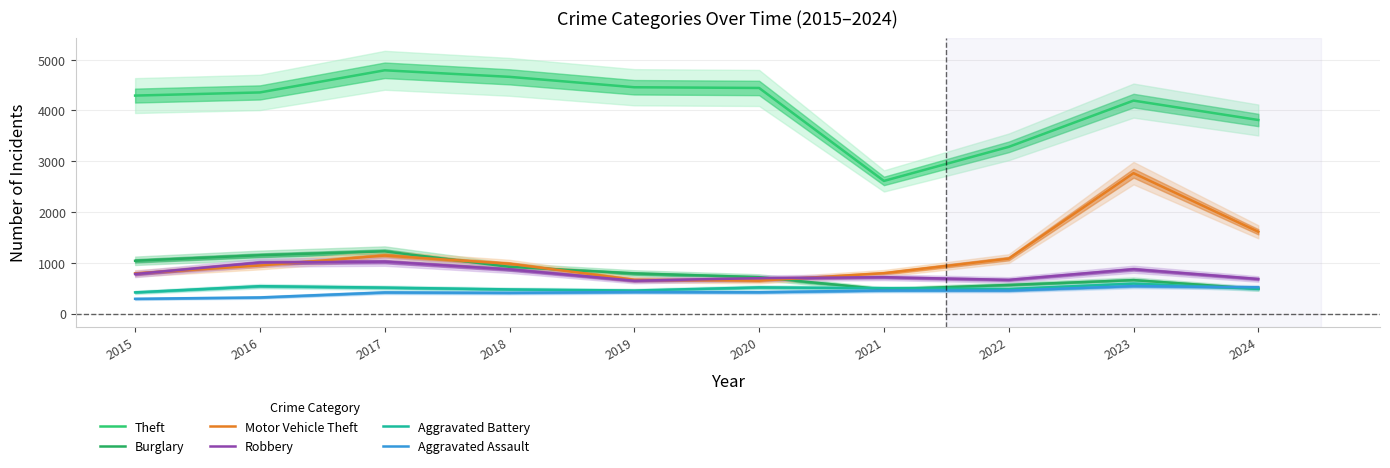

Is it true that Robbery equals 870 at 2018?

True